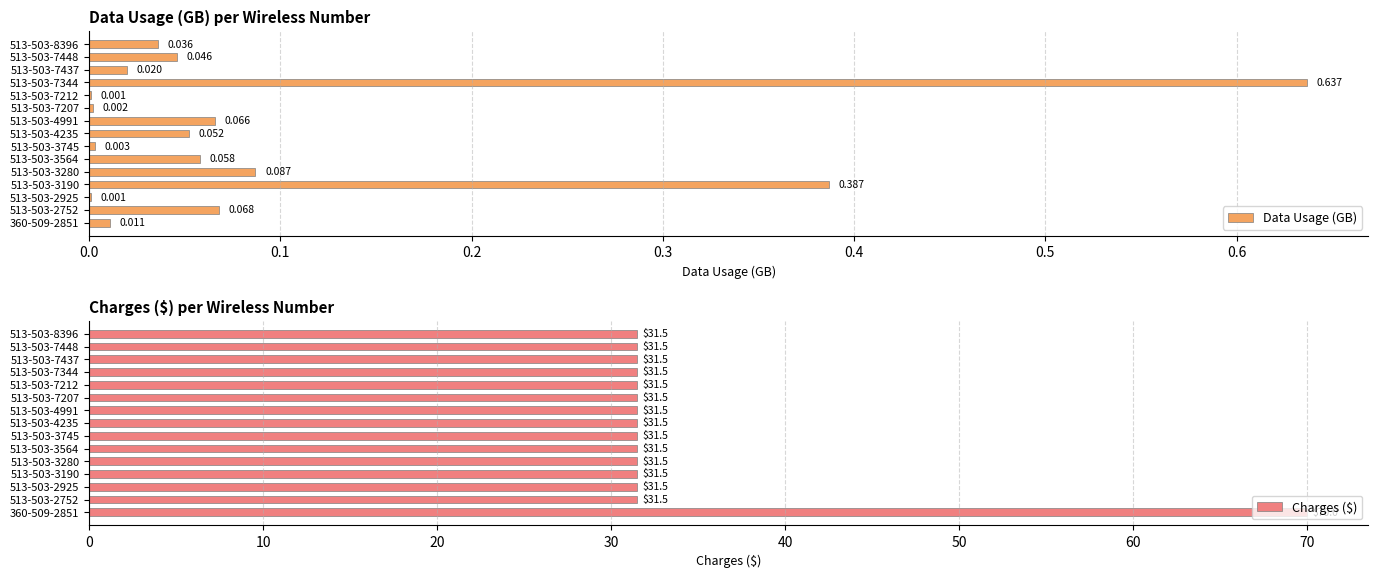

Which series has the widest spread of values?

Charges ($)